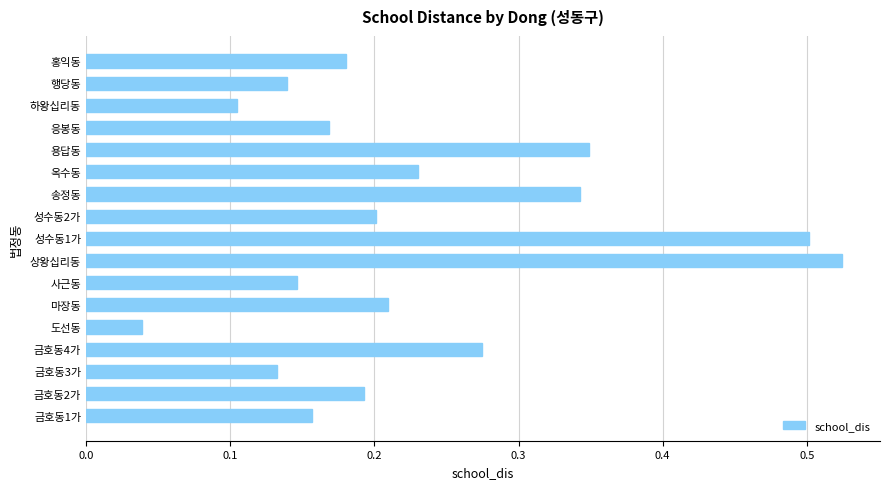

What is the sum of all values?

3.9